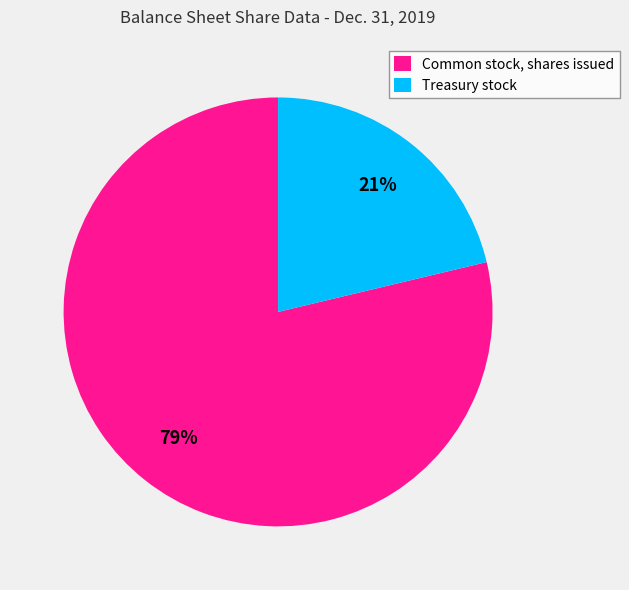

To the nearest percent, what is the average slice percentage?

50%